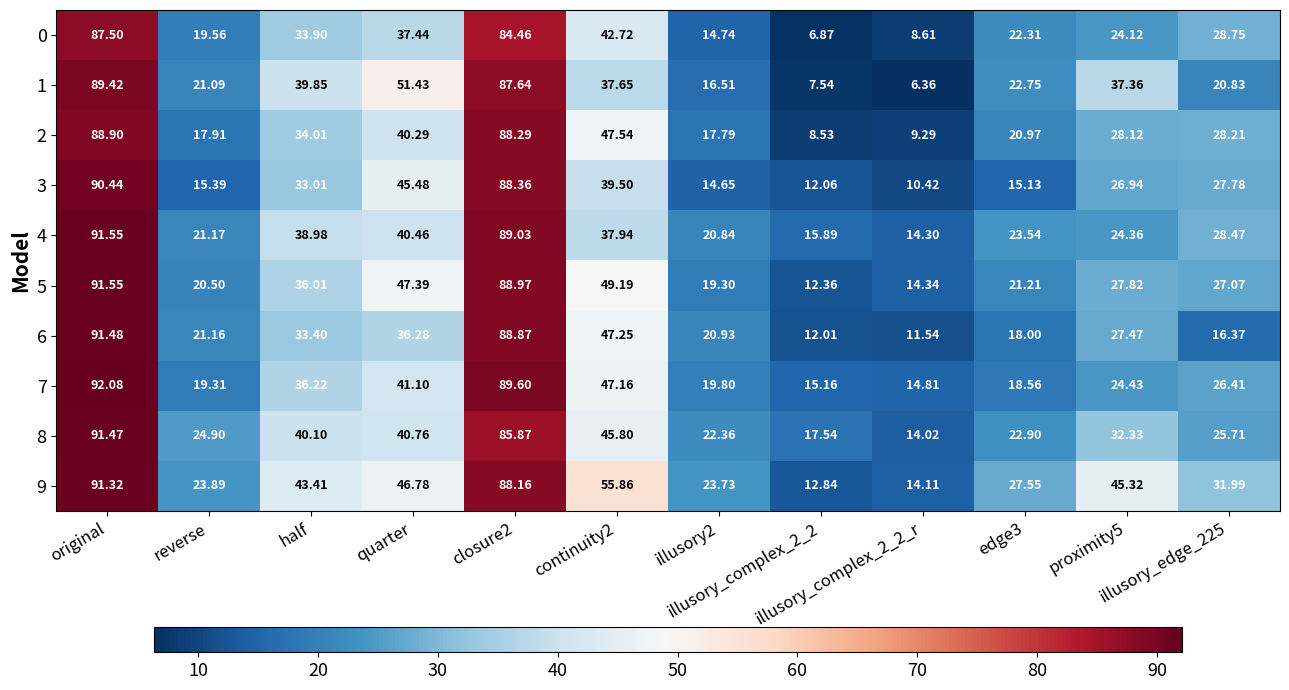

Rank the series at edge3 from highest to lowest value.

9, 4, 8, 1, 0, 5, 2, 7, 6, 3